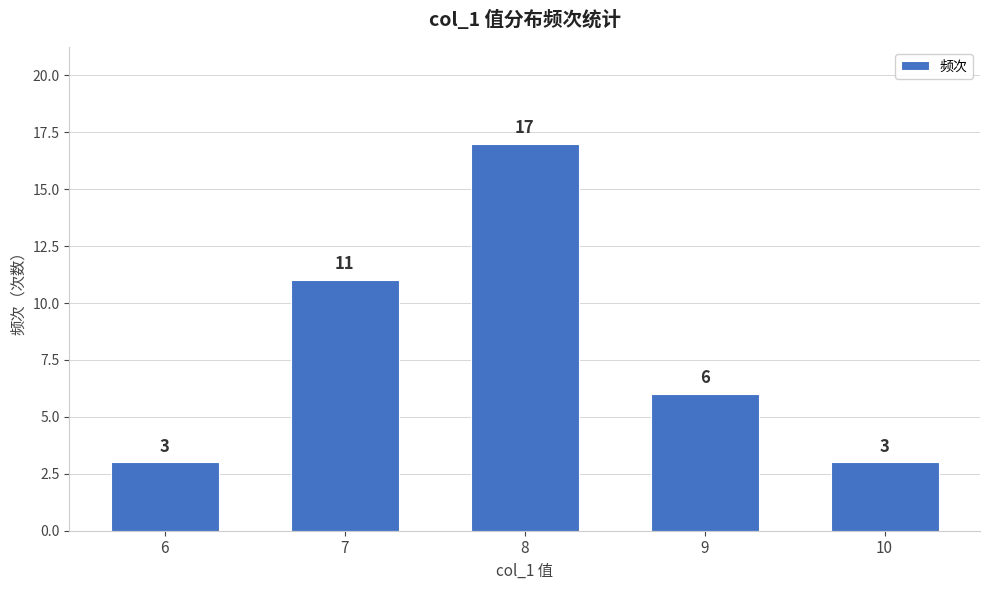

Reading right to left, transcribe all the data shown in this chart.

3	6	17	11	3